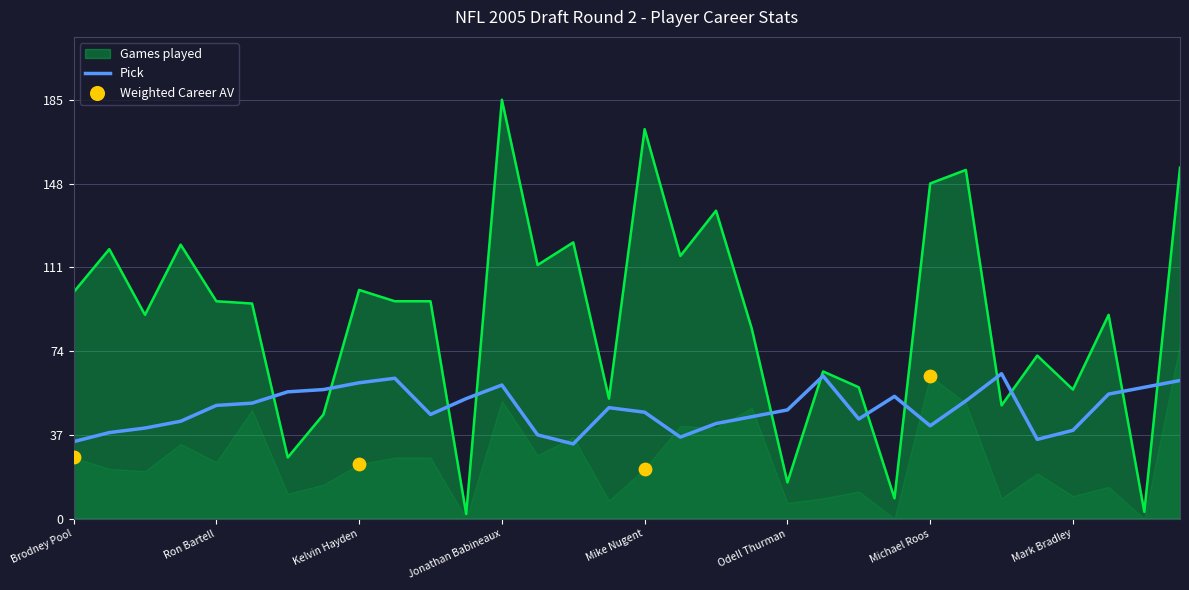

The value of Pick at Mike Nugent is 47. True or false?

True